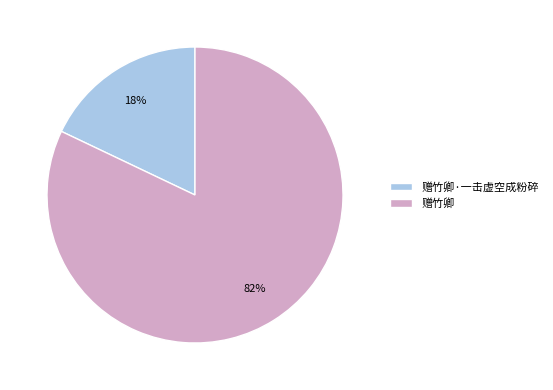

How many segments does this pie chart have?

2